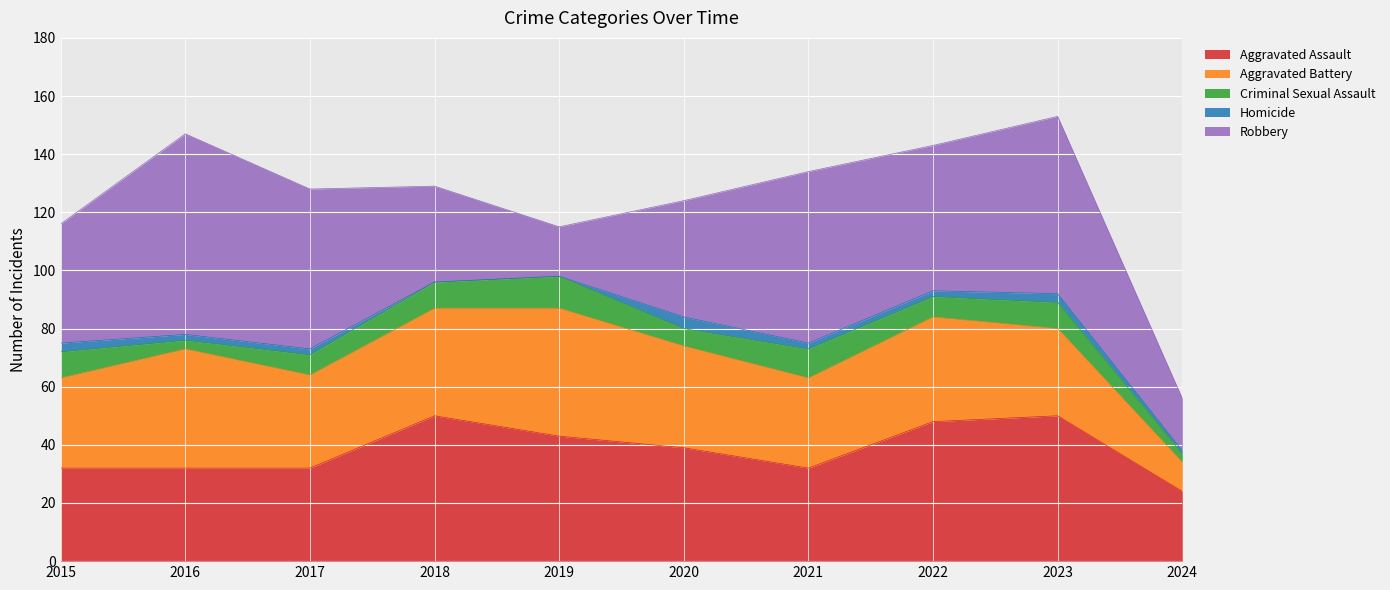

Which category has the lowest value in the Criminal Sexual Assault series?

2016